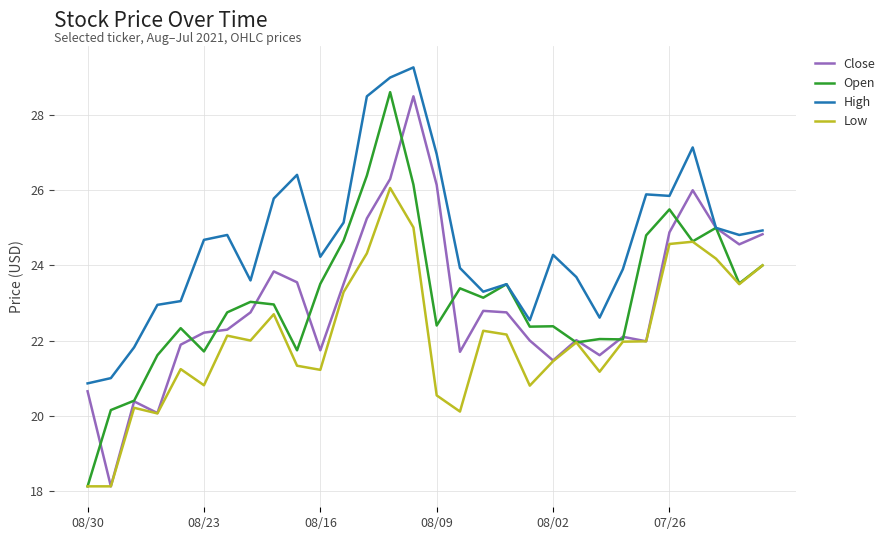

What is the minimum value shown in the chart?

18.1